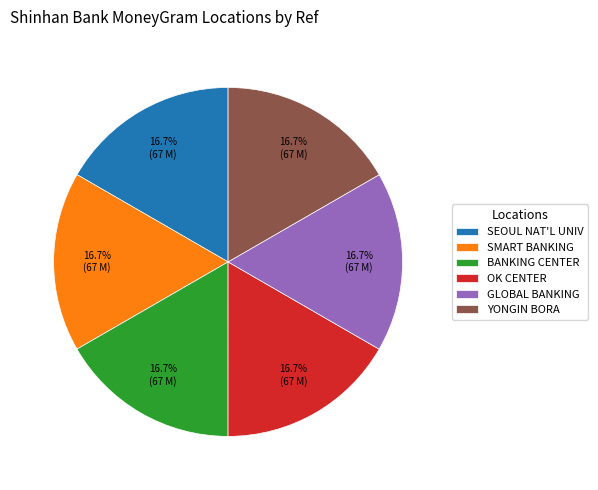

Does OK CENTER account for over 50% of the chart?

No